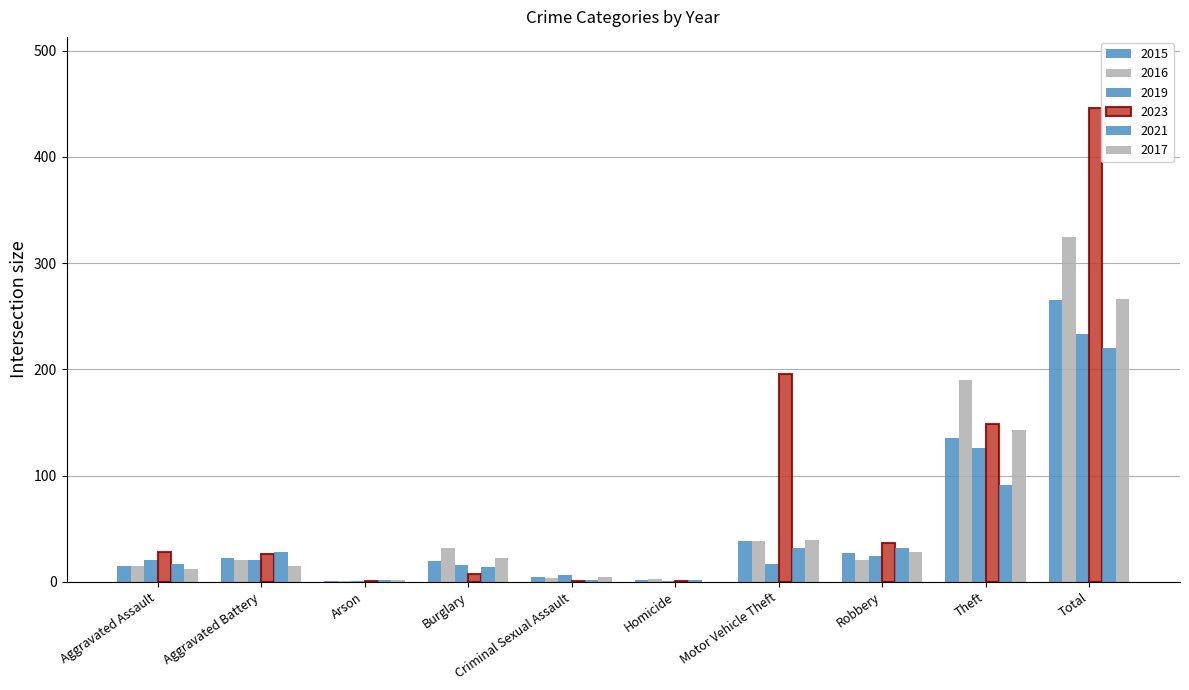

Rank the categories by 2023 value from lowest to highest.

Arson, Criminal Sexual Assault, Homicide, Burglary, Aggravated Battery, Aggravated Assault, Robbery, Theft, Motor Vehicle Theft, Total